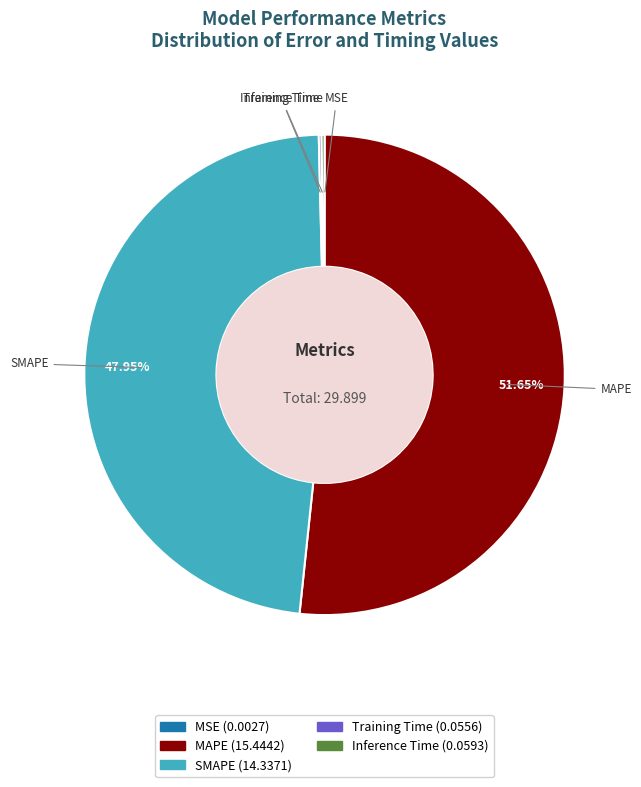

Which has a higher value, MAPE or SMAPE?

MAPE